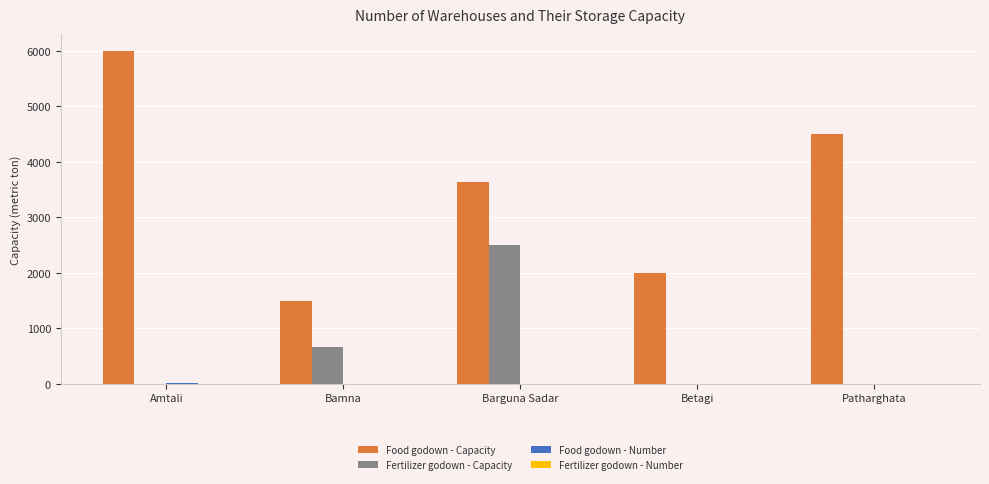

Where is Food godown - Capacity nearest to the value 3750?

Barguna Sadar